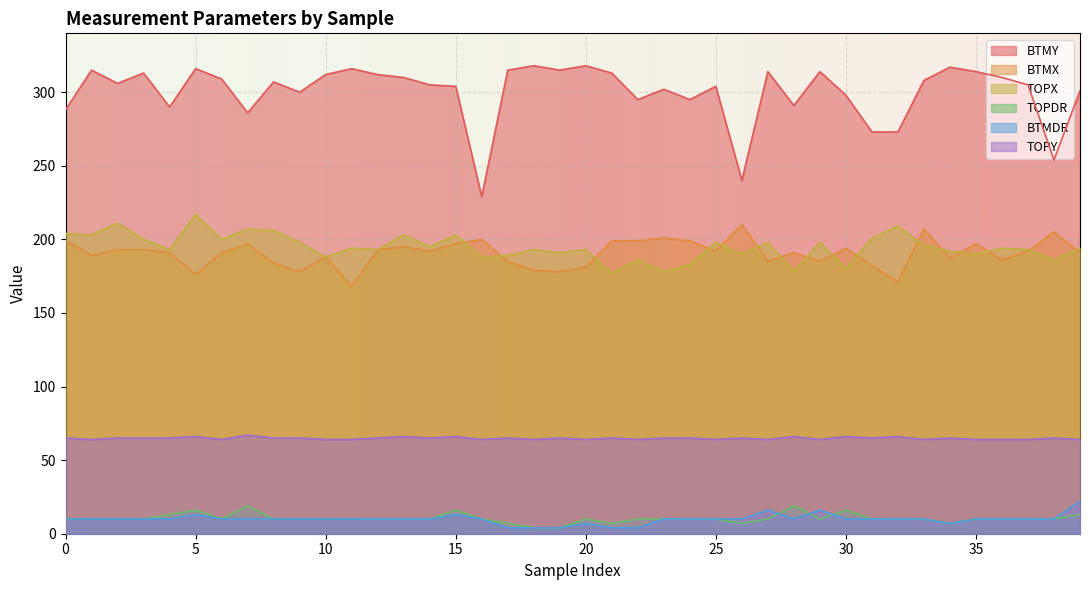

At which category is the sum across all series the highest?

5